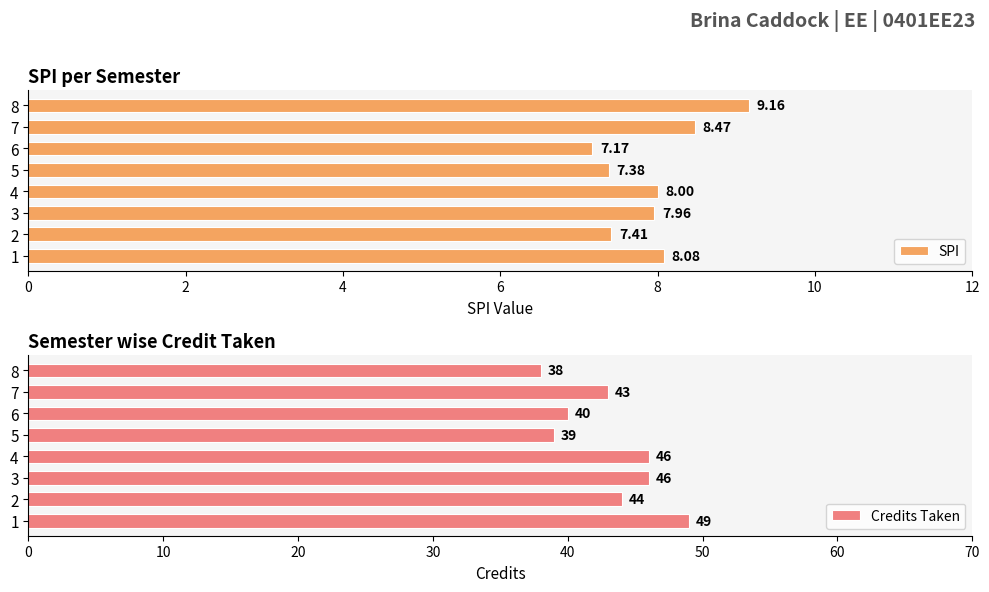

Is it true that Credits Taken equals 49 at 1?

True